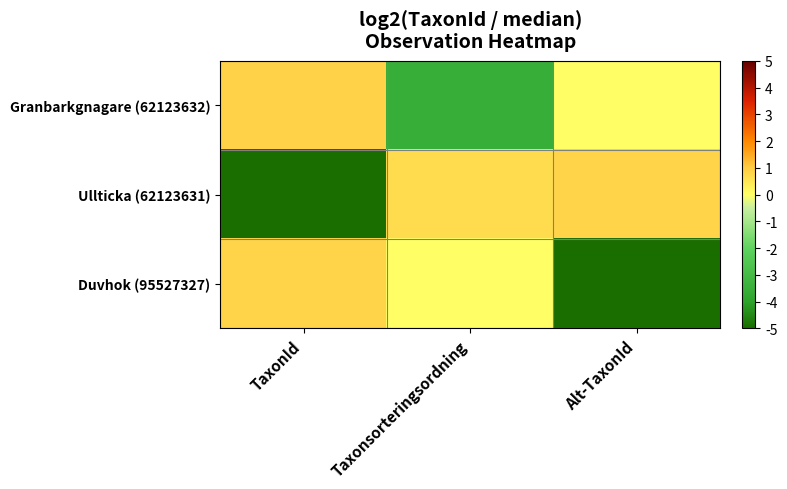

Reading right to left, list all the values displayed in this chart.

Granbarkgnagare (62123632): Alt-TaxonId=0.0	Taxonsorteringsordning=-3.6	TaxonId=0.9
Ullticka (62123631): Alt-TaxonId=0.8	Taxonsorteringsordning=0.7	TaxonId=-5.5
Duvhok (95527327): Alt-TaxonId=-5.5	Taxonsorteringsordning=0.0	TaxonId=0.8